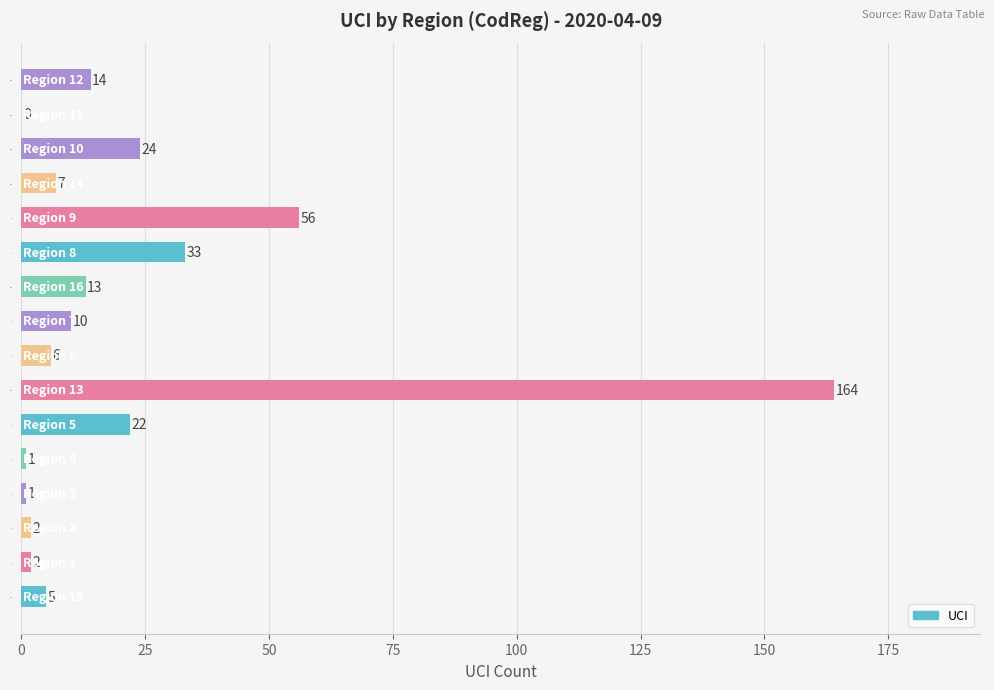

What is the sum of the values at 6 and 15?

11